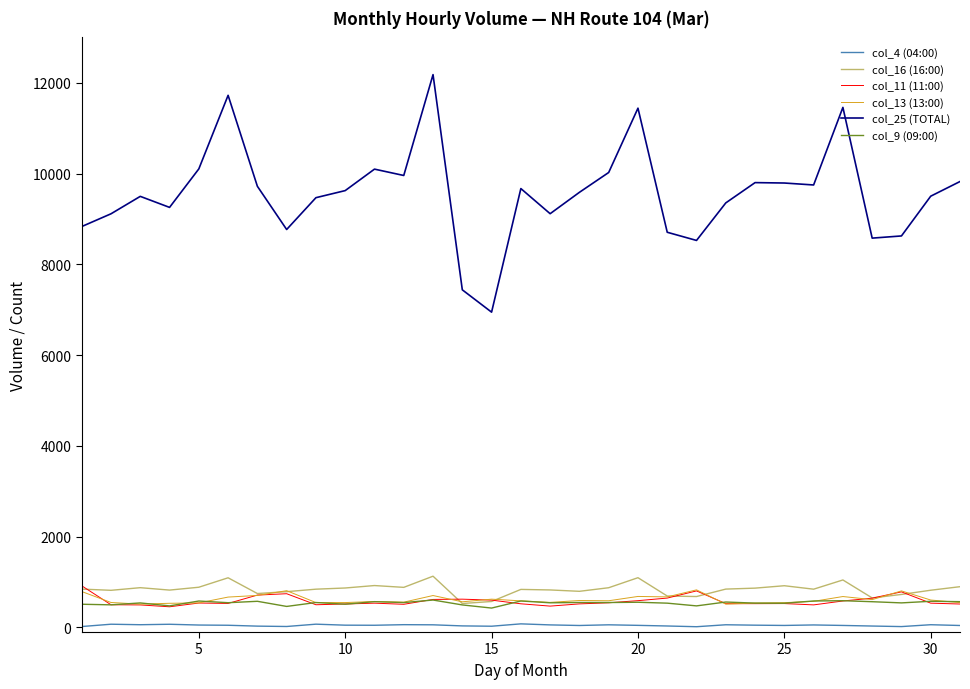

Which series has the widest spread of values?

col_25 (TOTAL)